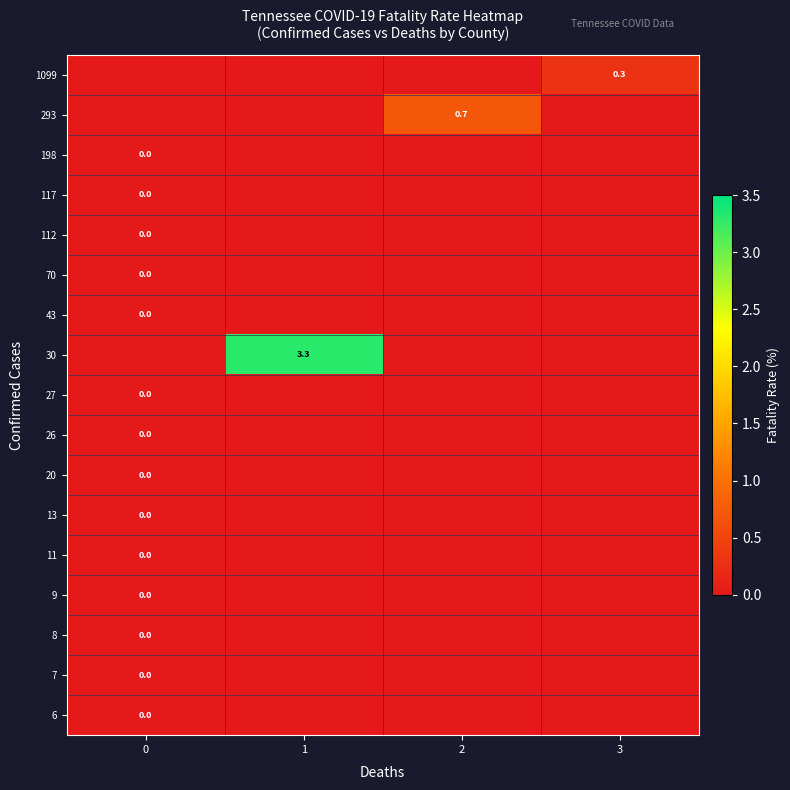

Reading left to right, extract all data points from this chart.

row_0: 0=-0.1	1=-0.1	2=-0.1	3=0.3
row_1: 0=-0.1	1=-0.1	2=0.7	3=-0.1
row_2: 0=0.0	1=-0.1	2=-0.1	3=-0.1
row_3: 0=0.0	1=-0.1	2=-0.1	3=-0.1
row_4: 0=0.0	1=-0.1	2=-0.1	3=-0.1
row_5: 0=0.0	1=-0.1	2=-0.1	3=-0.1
row_6: 0=0.0	1=-0.1	2=-0.1	3=-0.1
row_7: 0=-0.1	1=3.3	2=-0.1	3=-0.1
row_8: 0=0.0	1=-0.1	2=-0.1	3=-0.1
row_9: 0=0.0	1=-0.1	2=-0.1	3=-0.1
row_10: 0=0.0	1=-0.1	2=-0.1	3=-0.1
row_11: 0=0.0	1=-0.1	2=-0.1	3=-0.1
row_12: 0=0.0	1=-0.1	2=-0.1	3=-0.1
row_13: 0=0.0	1=-0.1	2=-0.1	3=-0.1
row_14: 0=0.0	1=-0.1	2=-0.1	3=-0.1
row_15: 0=0.0	1=-0.1	2=-0.1	3=-0.1
row_16: 0=0.0	1=-0.1	2=-0.1	3=-0.1